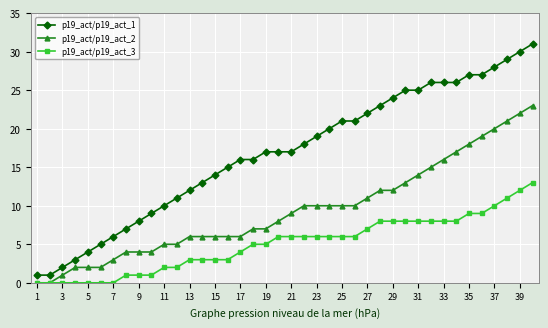

What is the value of the p19_act/p19_act_1 point at the 28th from the left?

23